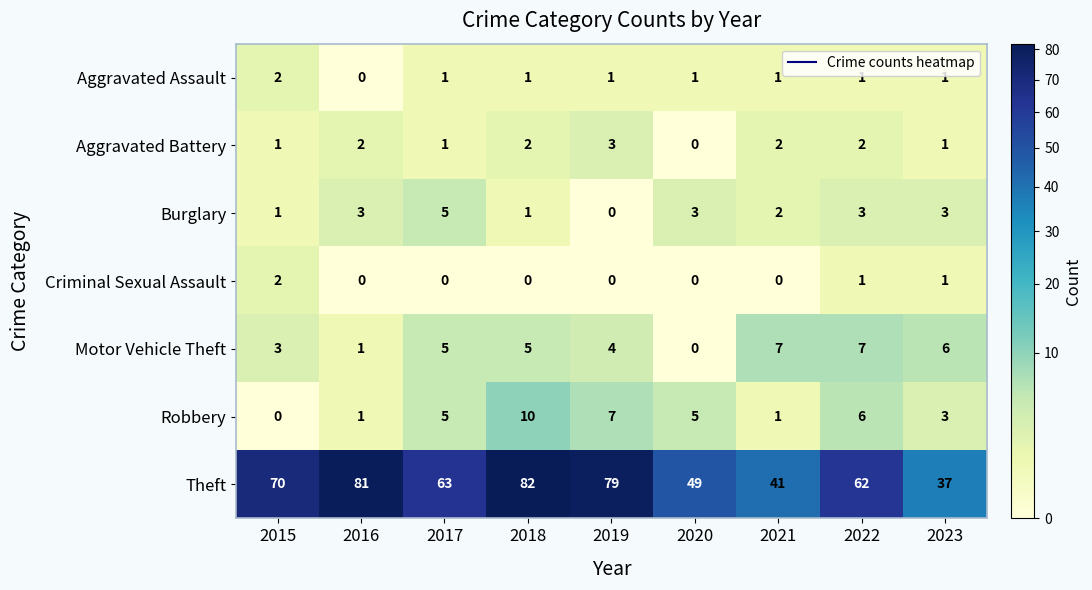

At which category is the sum across all series the highest?

2018